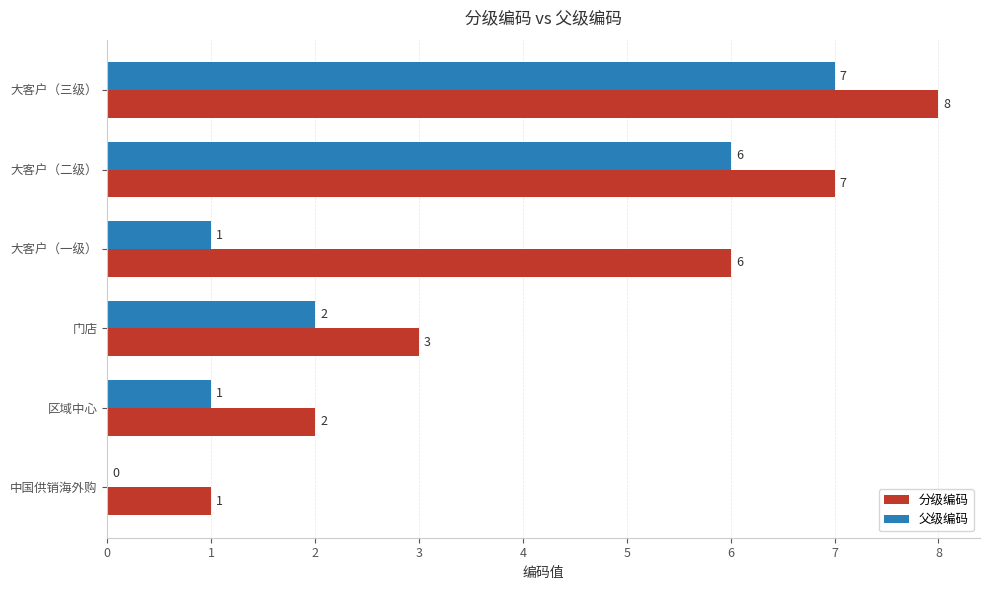

Is it true that 父级编码 equals 1 at 大客户（一级）?

True